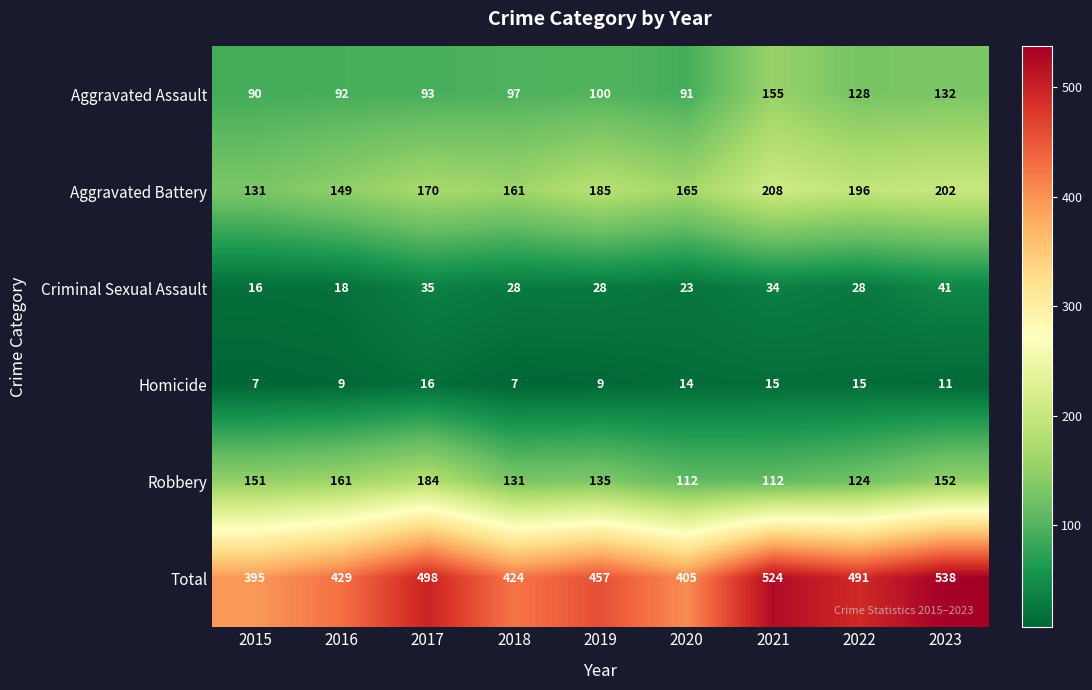

List the labels in order of Total value, largest first.

2023, 2021, 2017, 2022, 2019, 2016, 2018, 2020, 2015